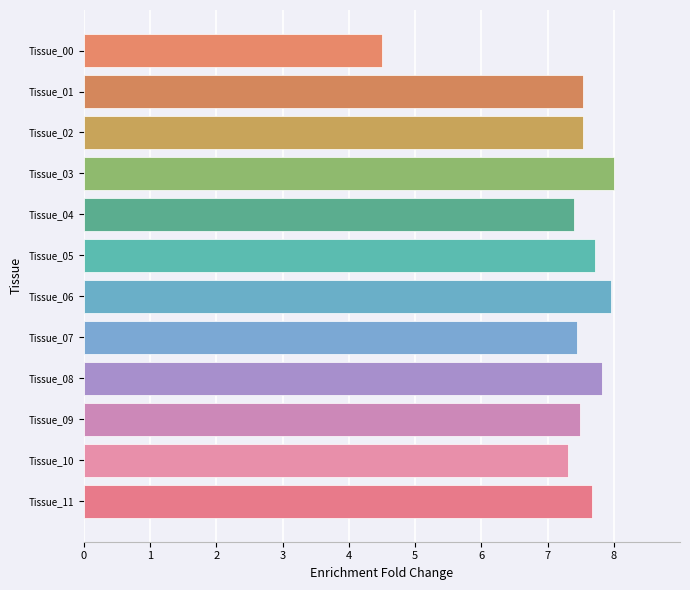

Between Tissue_06 and Tissue_00, which is larger?

Tissue_06